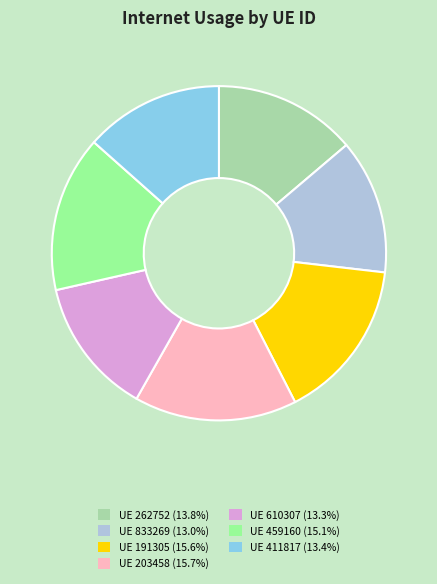

Is the sum of UE 459160 (15.1%) and UE 411817 (13.4%) greater than half?

No